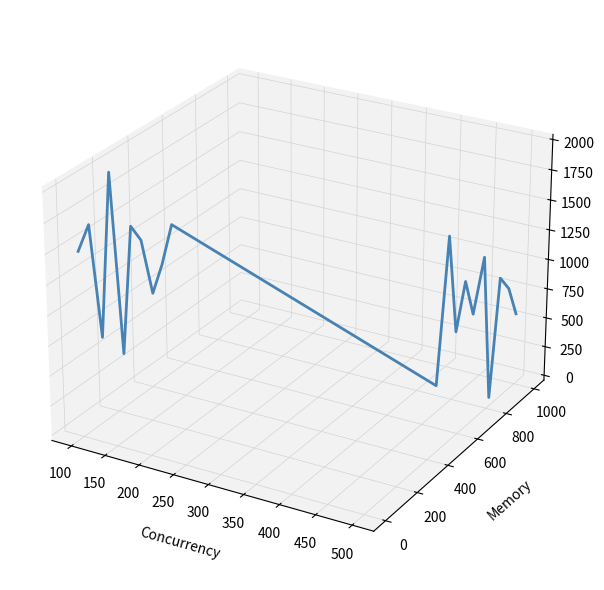

How many lines are shown in the chart?

1